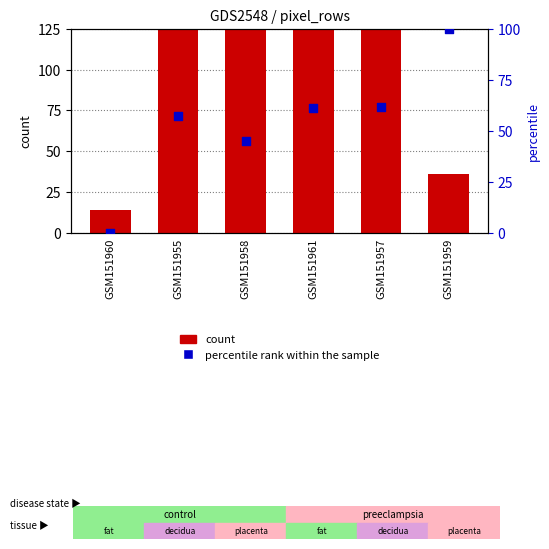

Is the value of count at GSM151957 greater than the value of percentile rank within the sample at GSM151961?

Yes